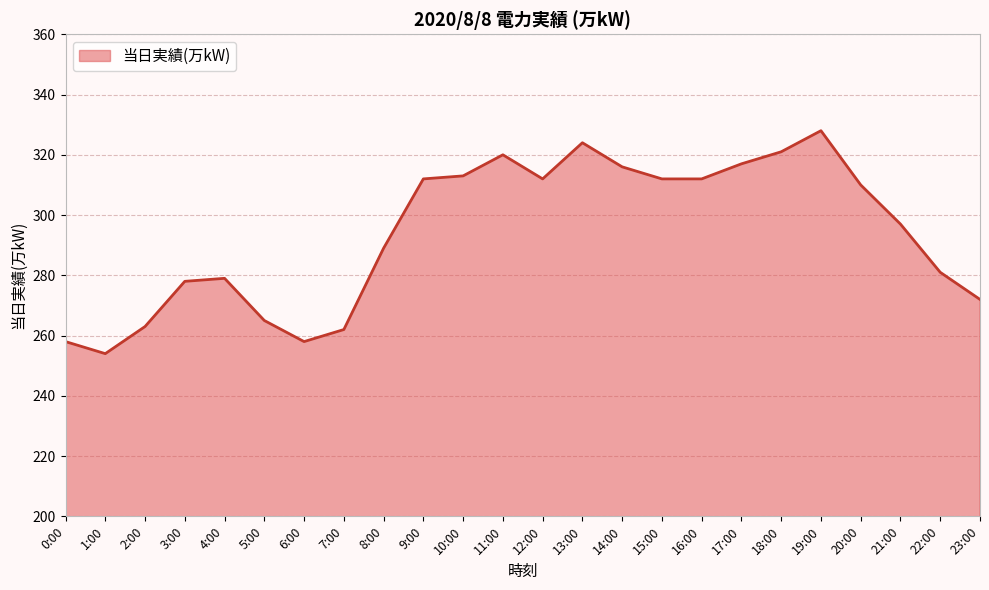

Is it true that the value at 21:00 is 297?

True